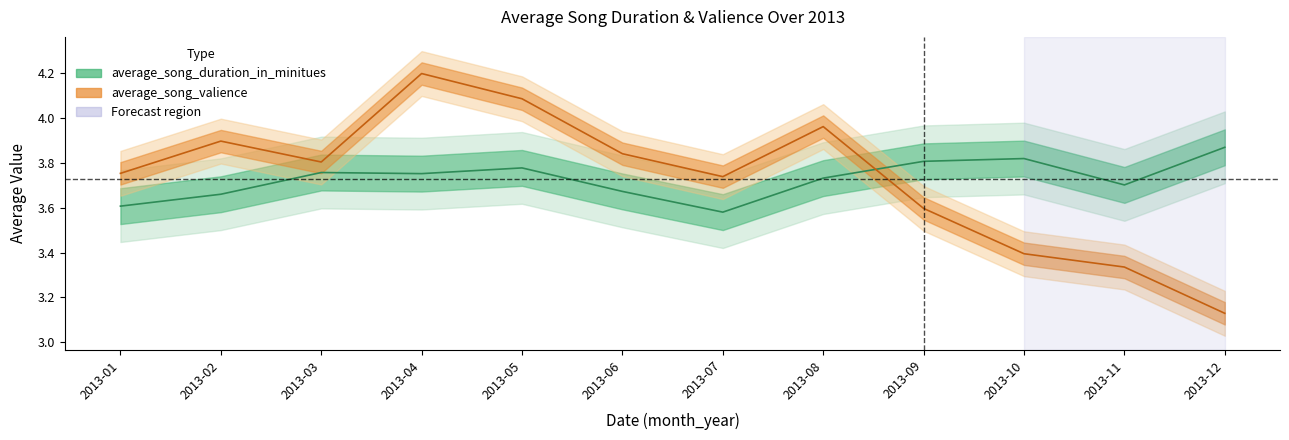

At 2013-07, list the series in order from smallest to largest.

duration, valience